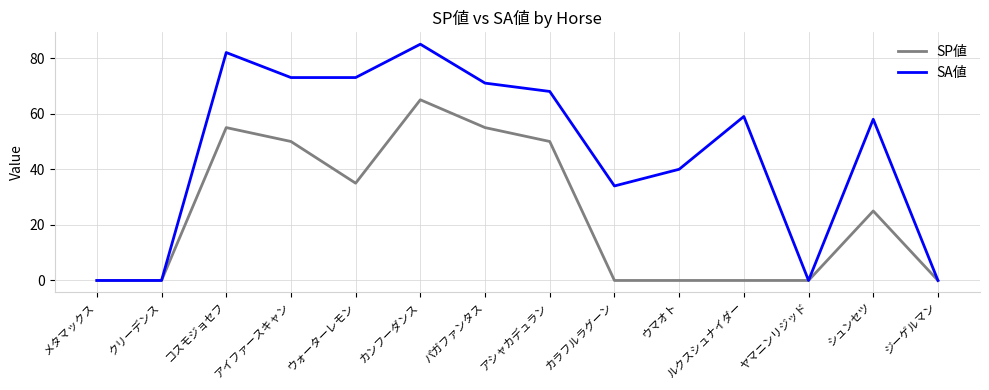

What is the spread (max minus min) of values at カラフルラグーン?

34